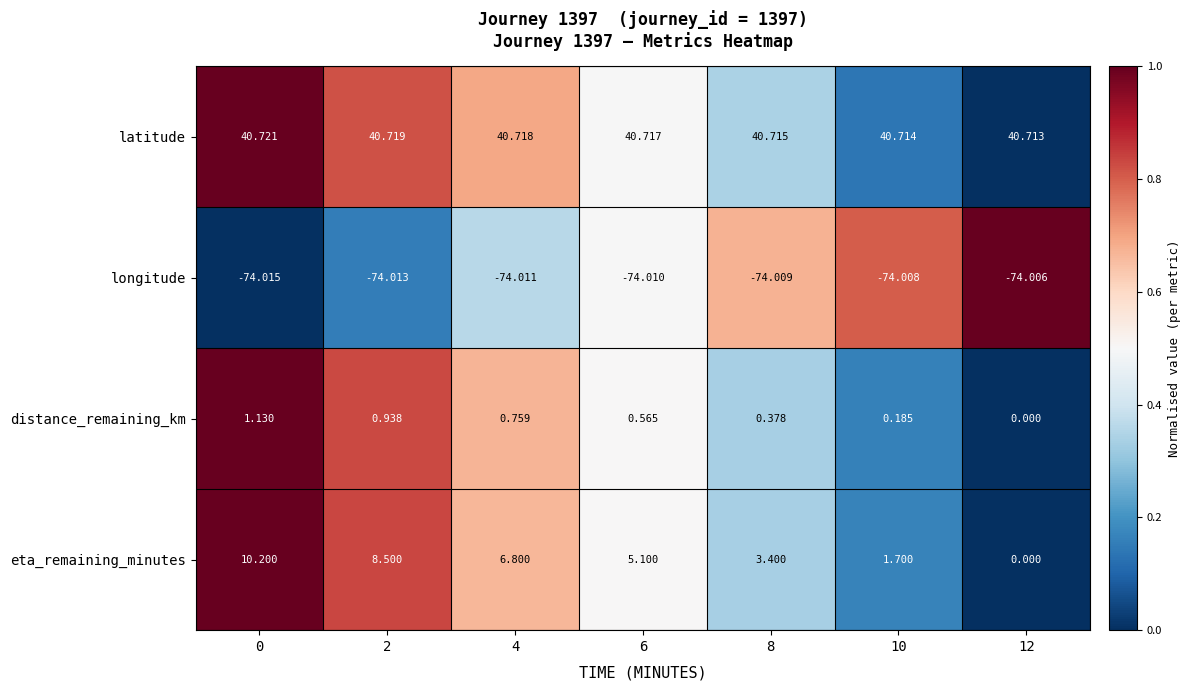

How many data points does each series have?

7